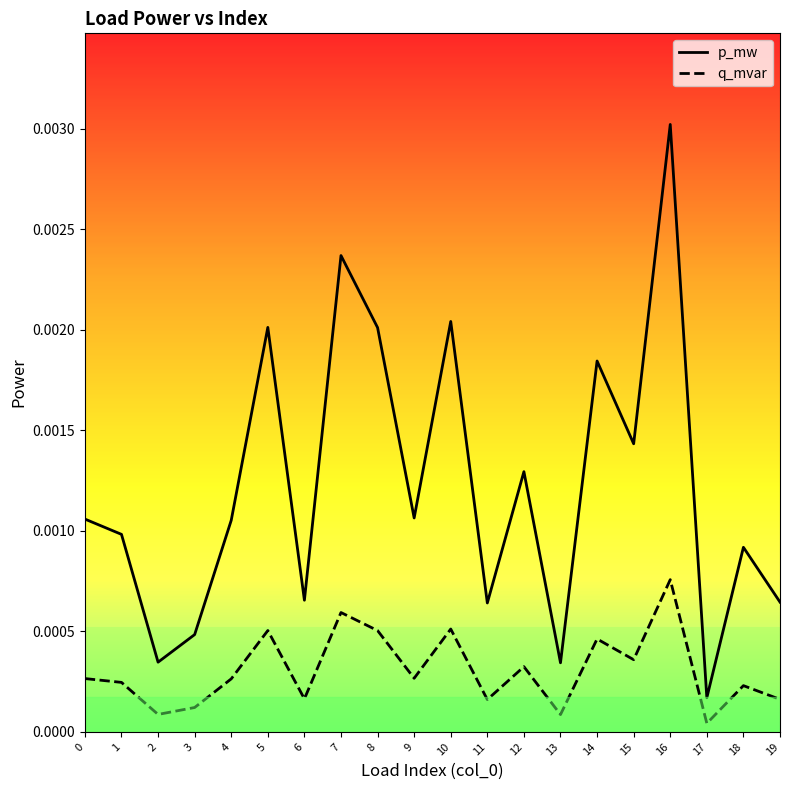

True or false: q_mvar and p_mw intersect in this chart.

False